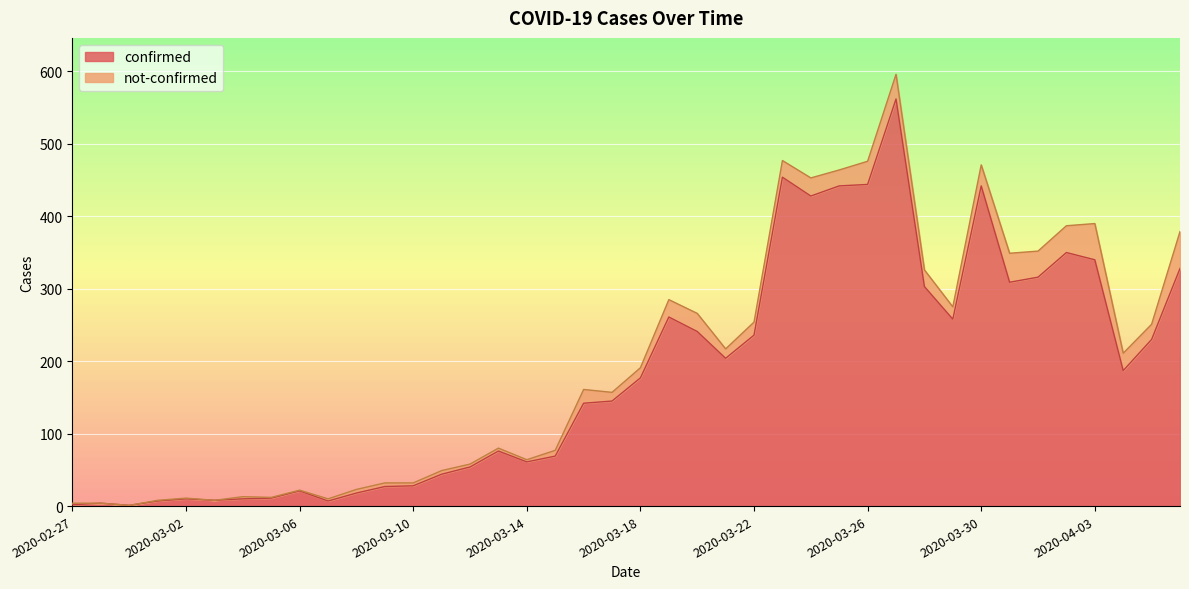

What is the value of the 10th point from the left?

7